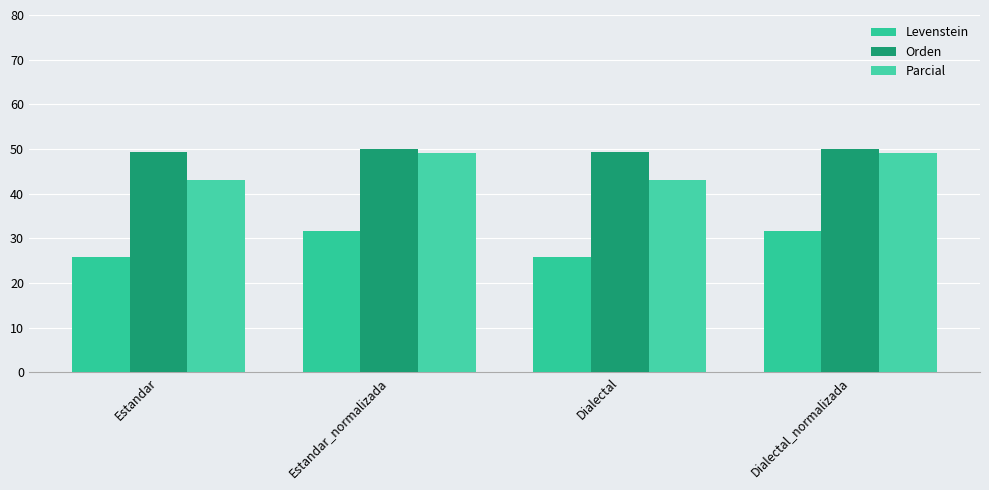

List the series in order of their overall mean, lowest first.

Levenstein, Parcial, Orden